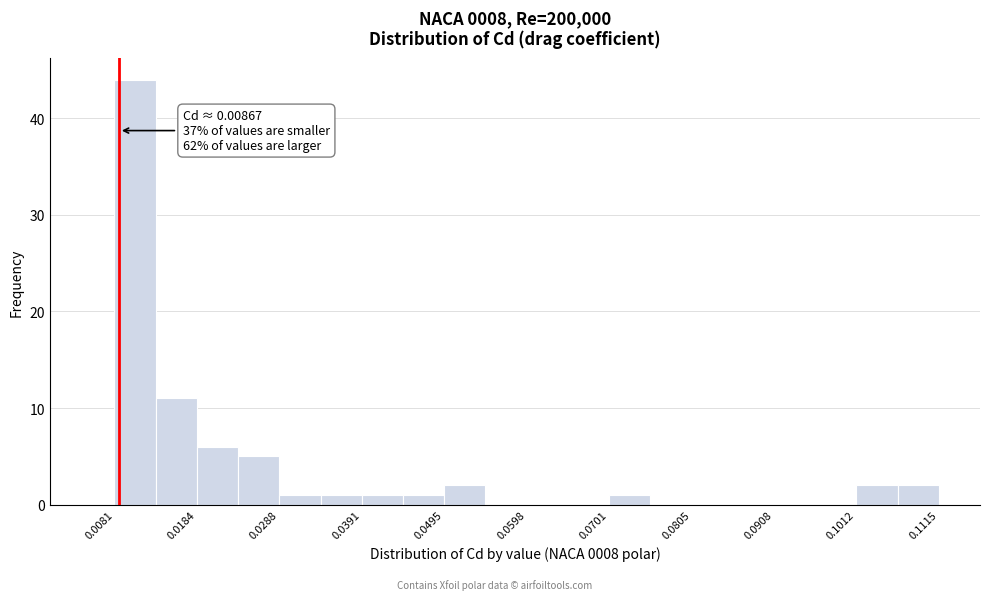

Read against the x-axis, roughly where is the centre of the tallest bar?

0.010